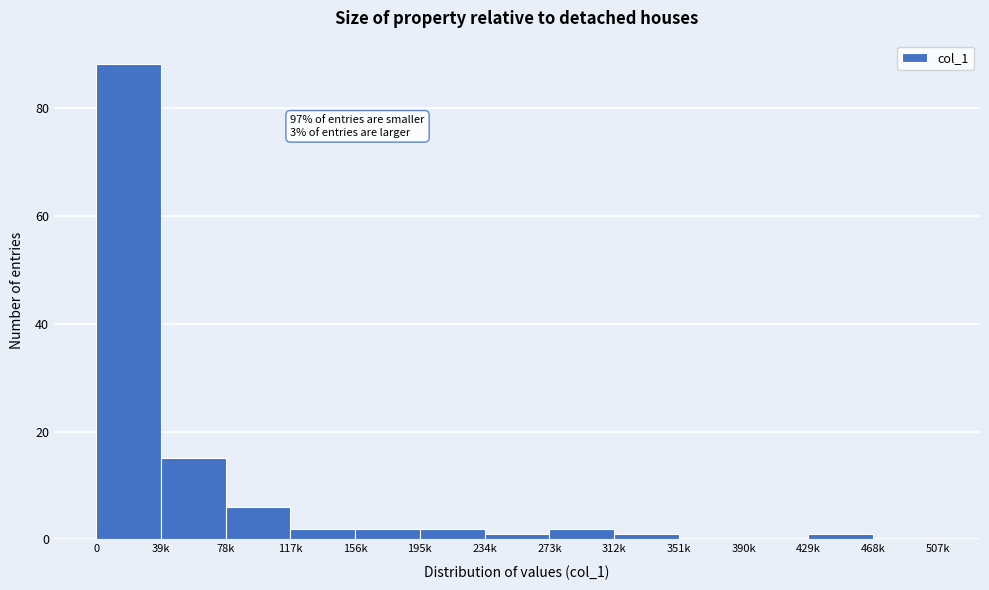

Reading right to left, what are all the values shown in this chart?

468k=0	429k=1	390k=0	351k=0	312k=1	273k=2	234k=1	195k=2	156k=2	117k=2	78k=6	39k=15	0=88